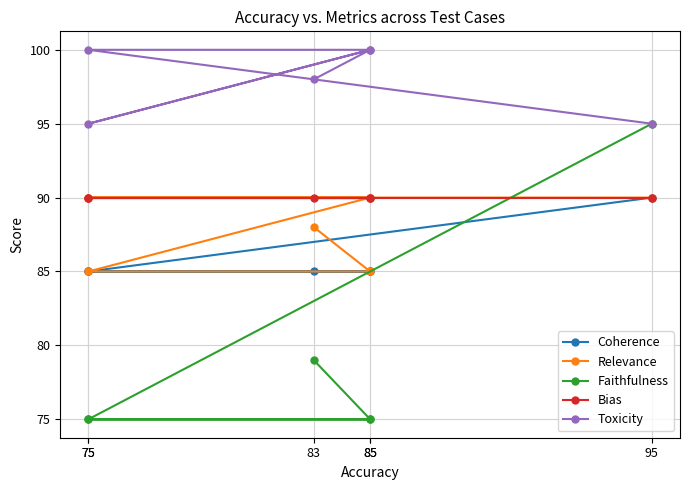

What is the maximum value for Coherence?

90